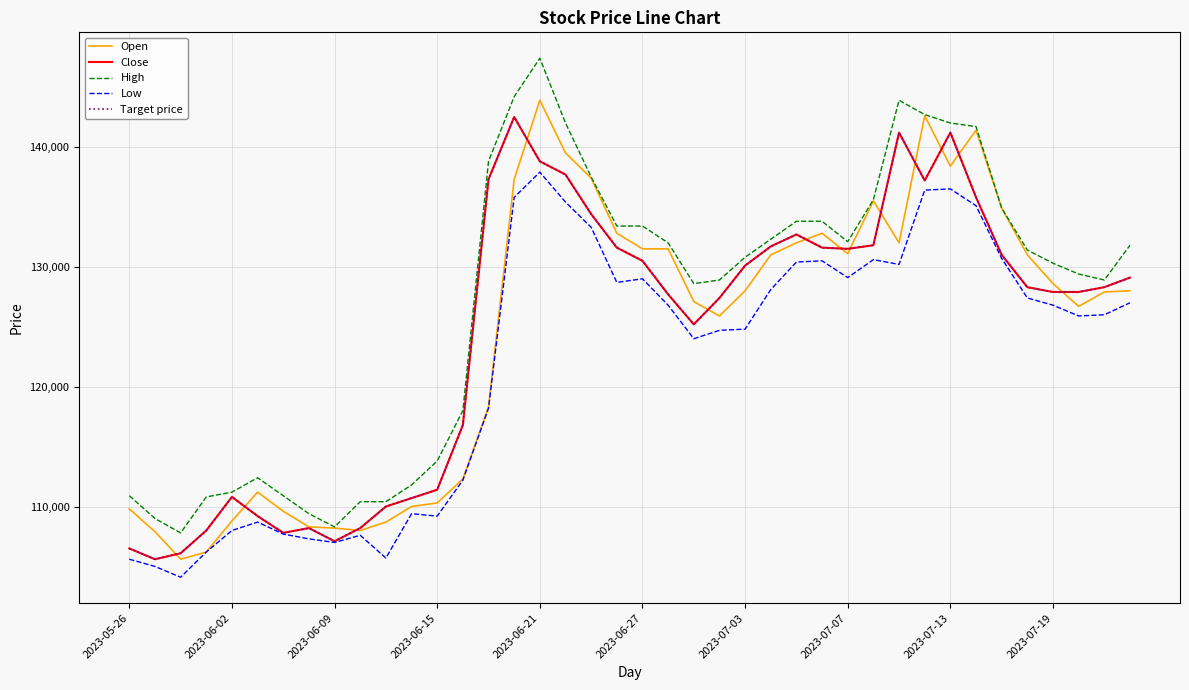

What is the maximum value shown in the chart?

147400